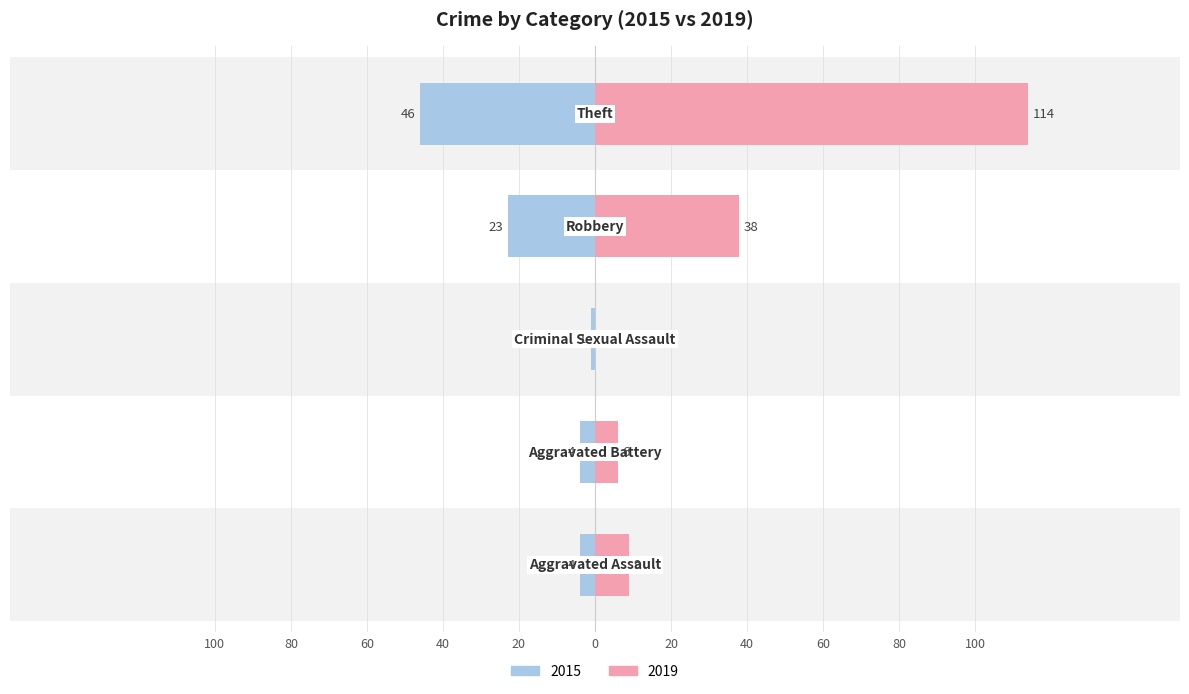

Where does the 2015 series first go above -4?

Criminal Sexual Assault